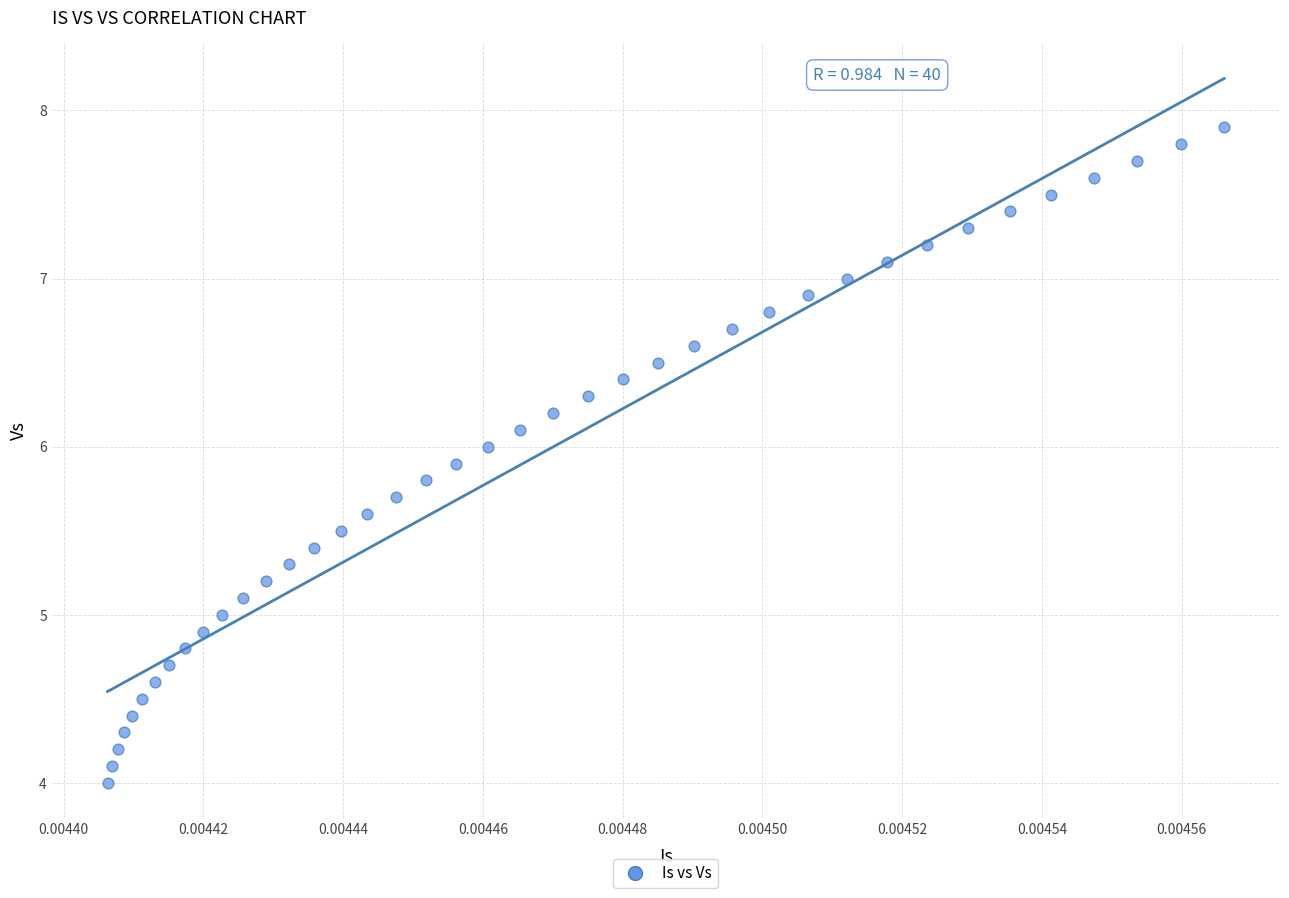

What is the range of Y values (max minus min)?

3.9